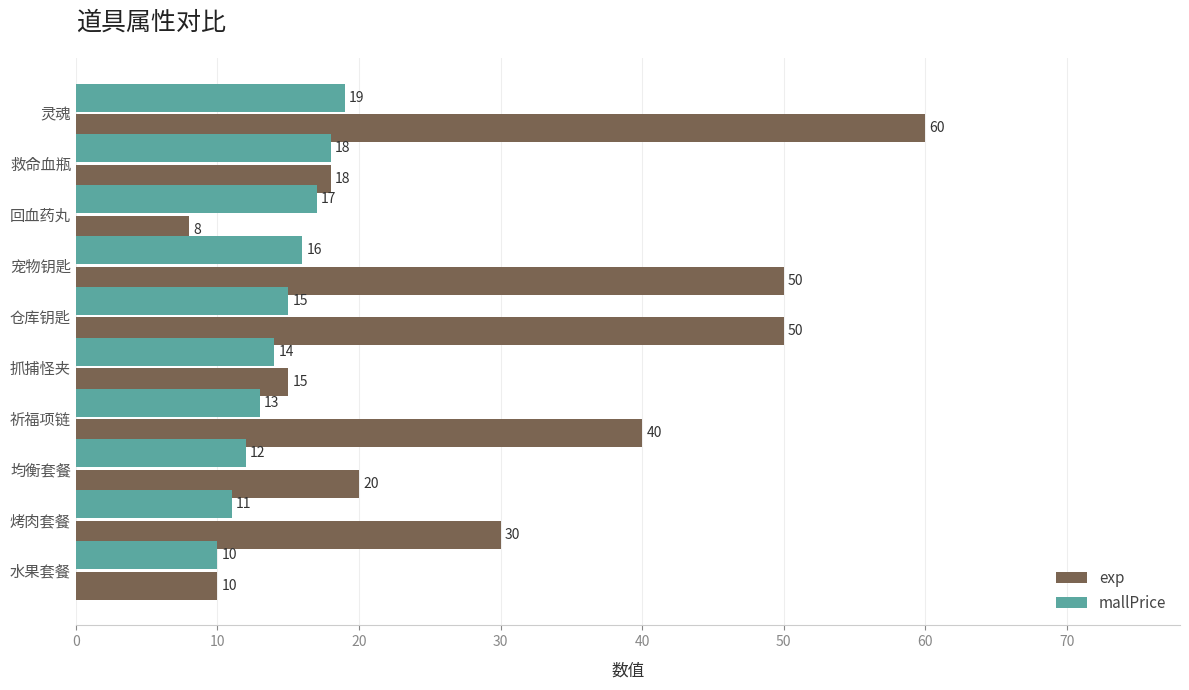

What is the sum of all mallPrice values?

145